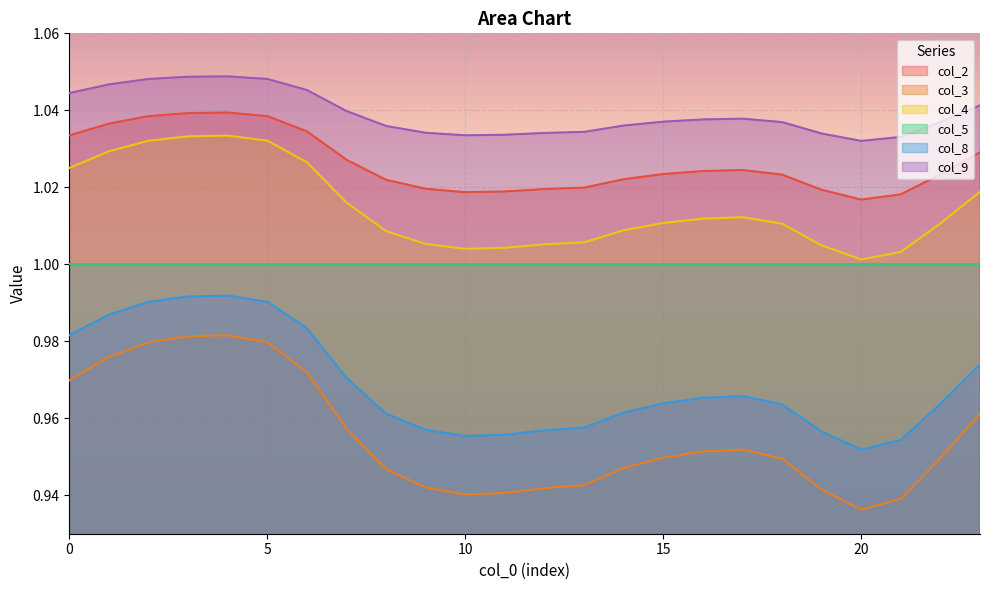

Count the col_8 values in the range 0 to 1.

24